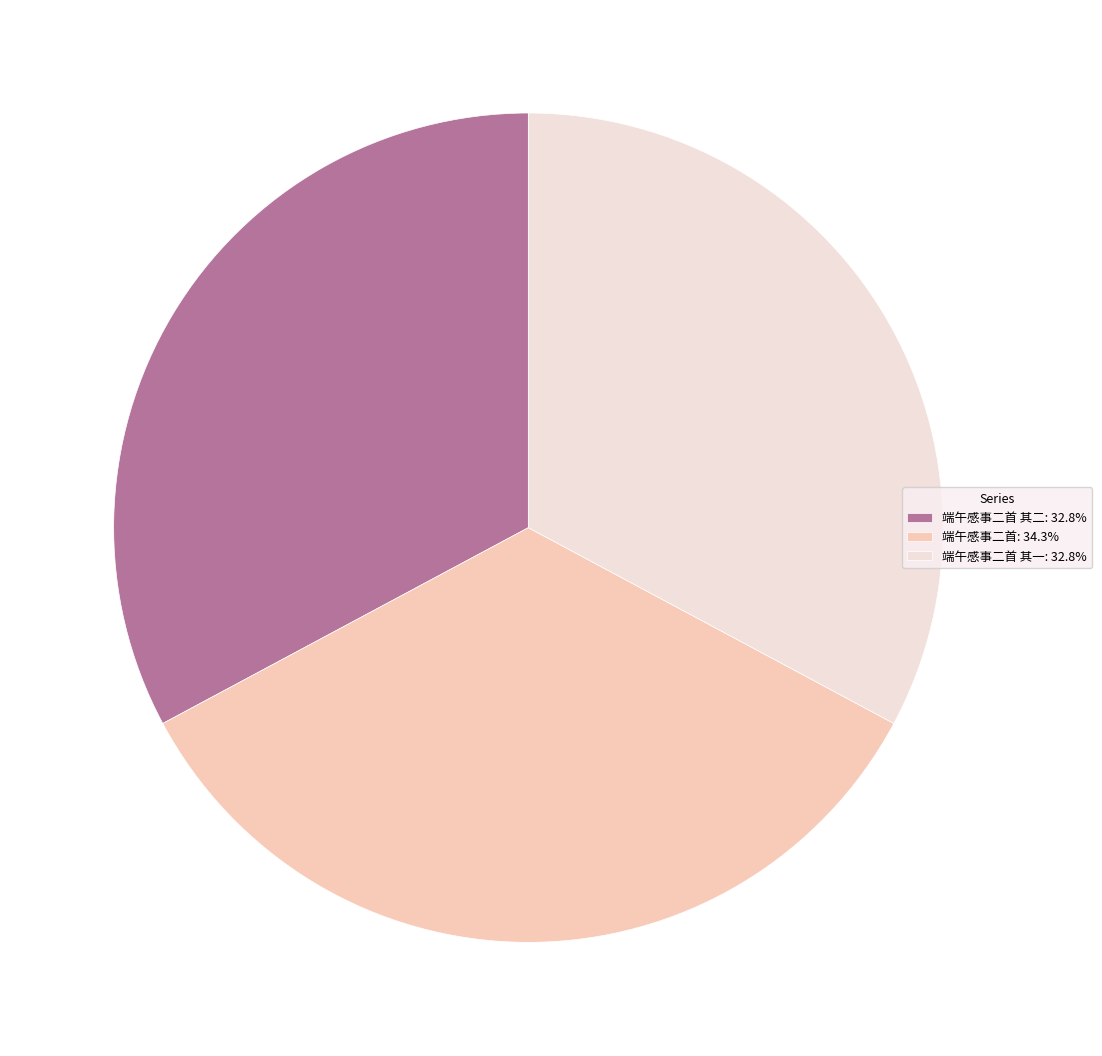

What is the ratio of the value at 端午感事二首 其二: 32.8% to the value at 端午感事二首 其一: 32.8%?

1.0